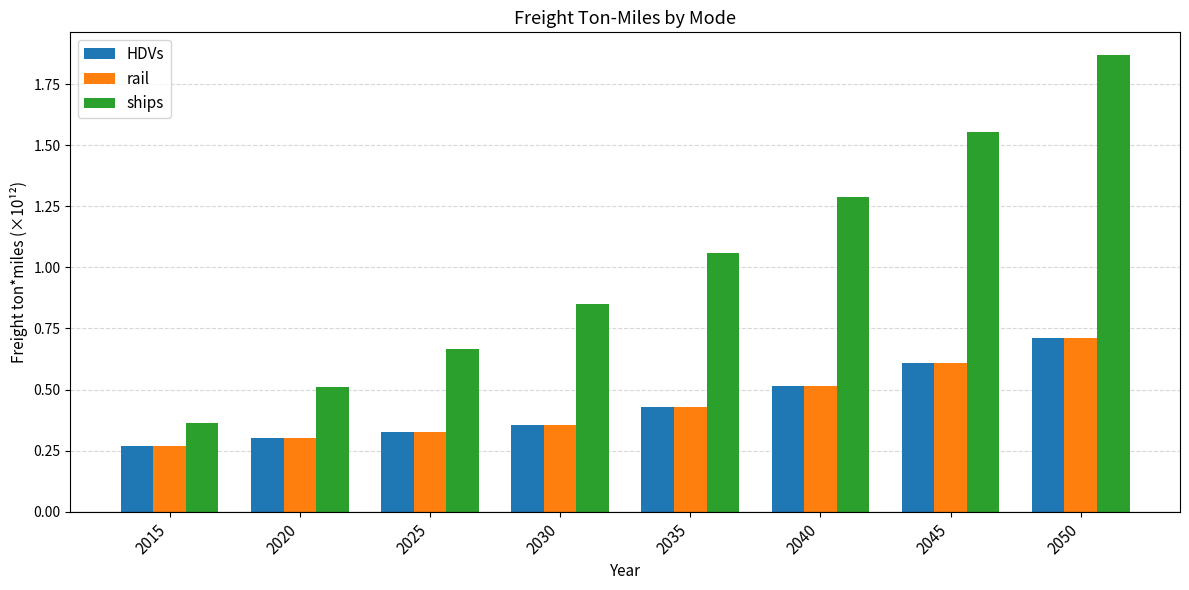

What is the difference between the maximum and minimum values in the ships series?

1.5